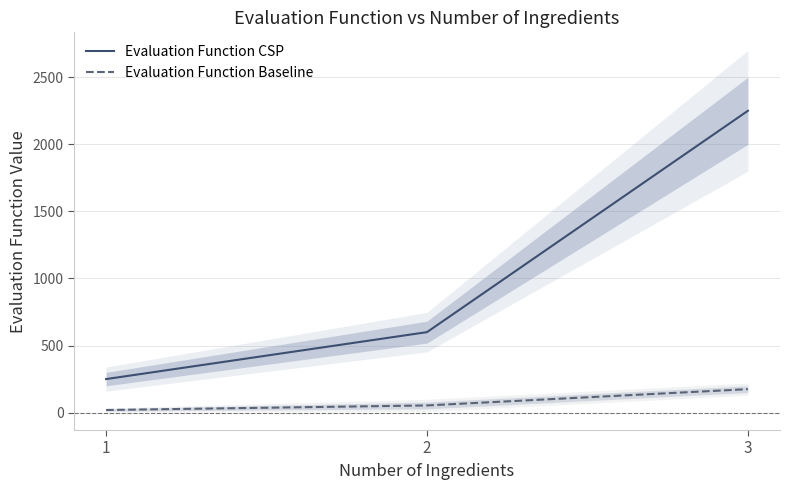

What is the greatest value displayed?

2250.0